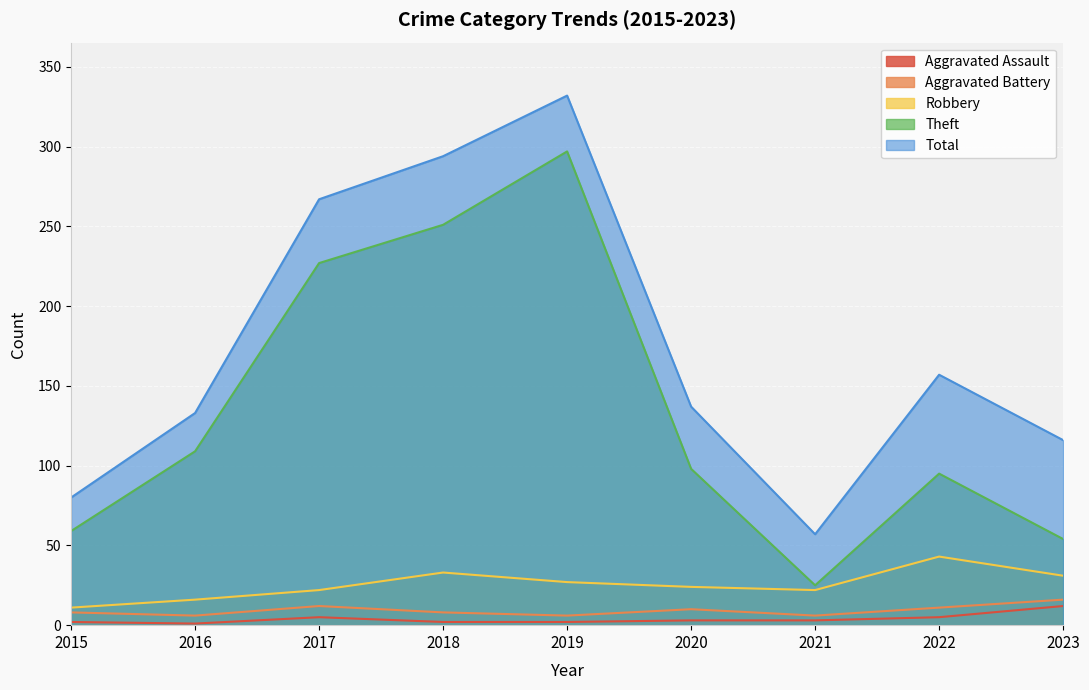

Which label corresponds to the smallest value in the chart?

2016